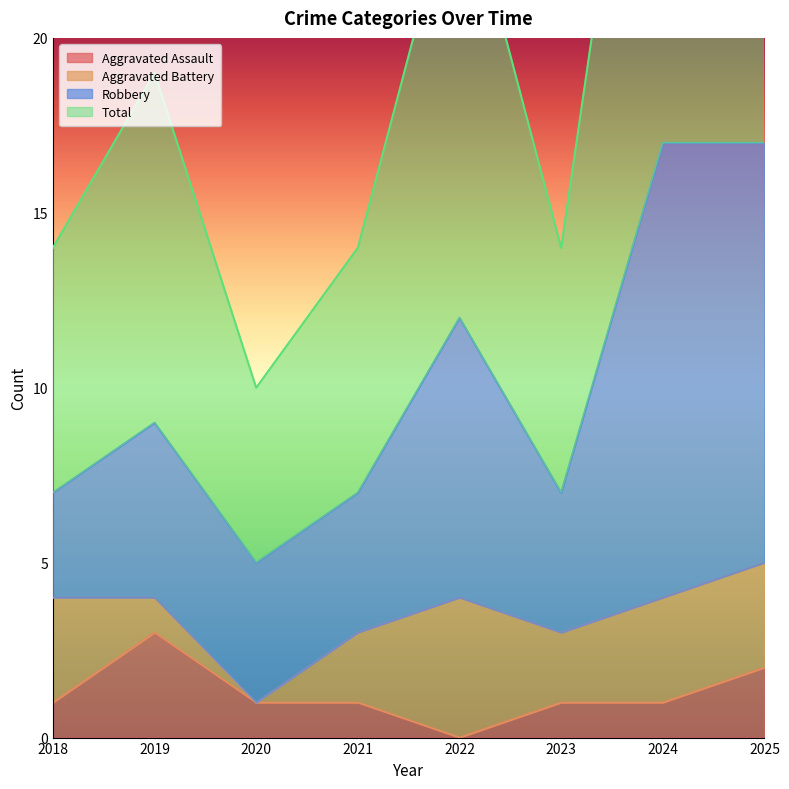

List the labels in order of Total value, smallest first.

2020, 2018, 2021, 2023, 2019, 2022, 2024, 2025